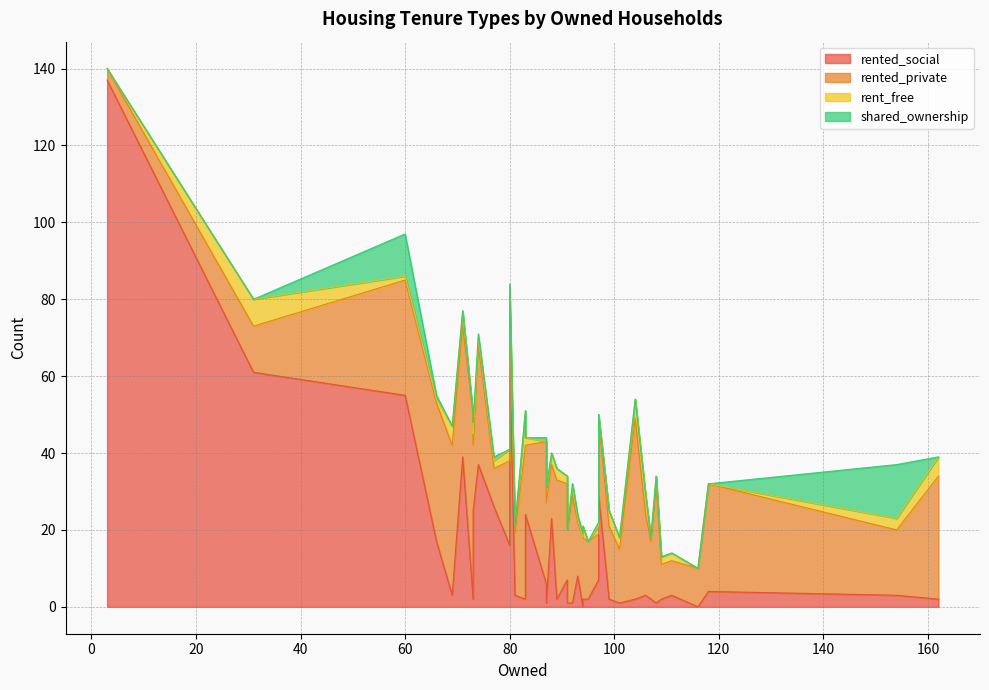

Which series ends up on top after the final intersection of rent_free and rented_social?

rented_social